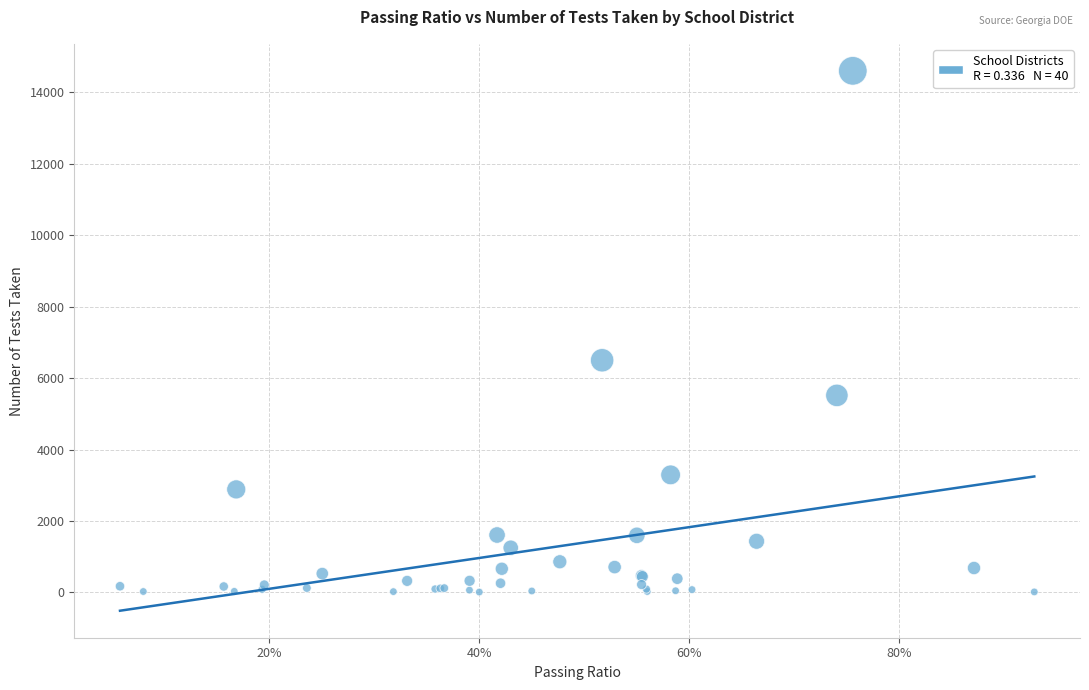

What Y value in the scatter plot is closest to 7306?

6499